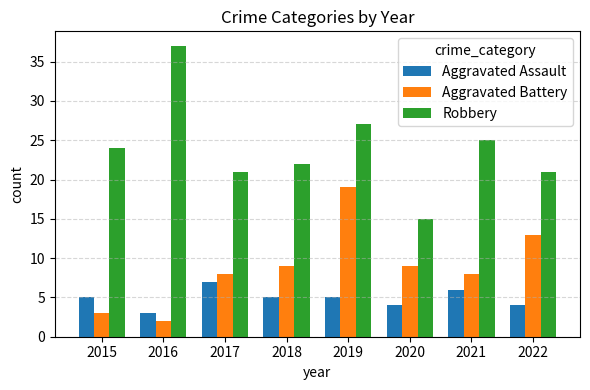

Count the Aggravated Assault values in the range 4 to 6.

6